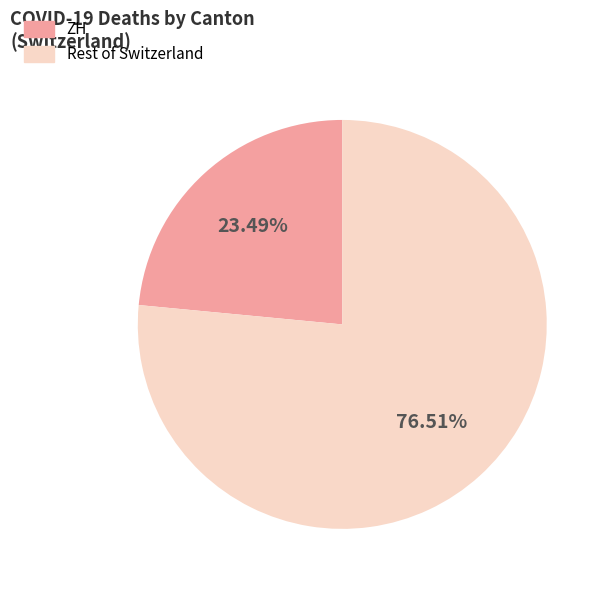

Is there any slice that represents more than half of the pie?

Yes